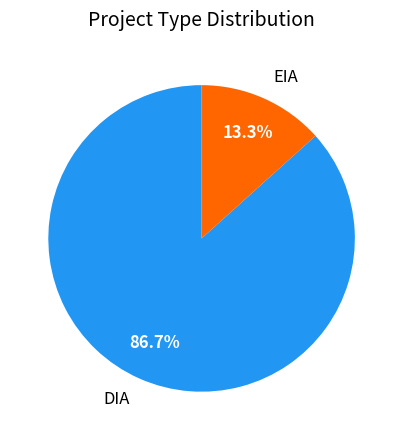

Which category has the biggest portion of the pie?

DIA